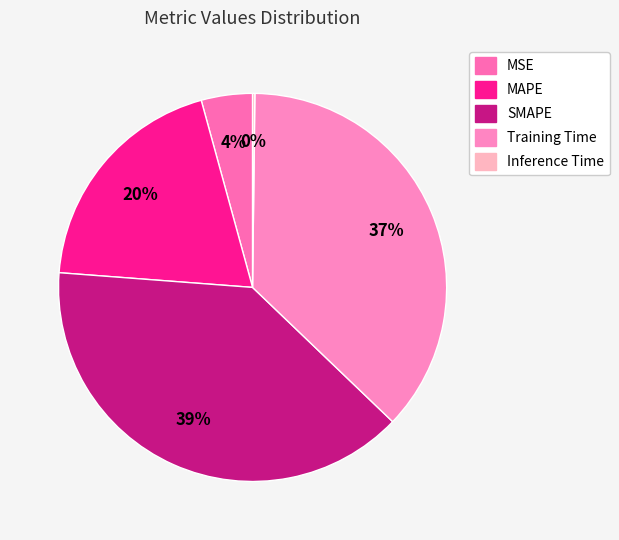

What is the largest slice in the pie chart?

SMAPE